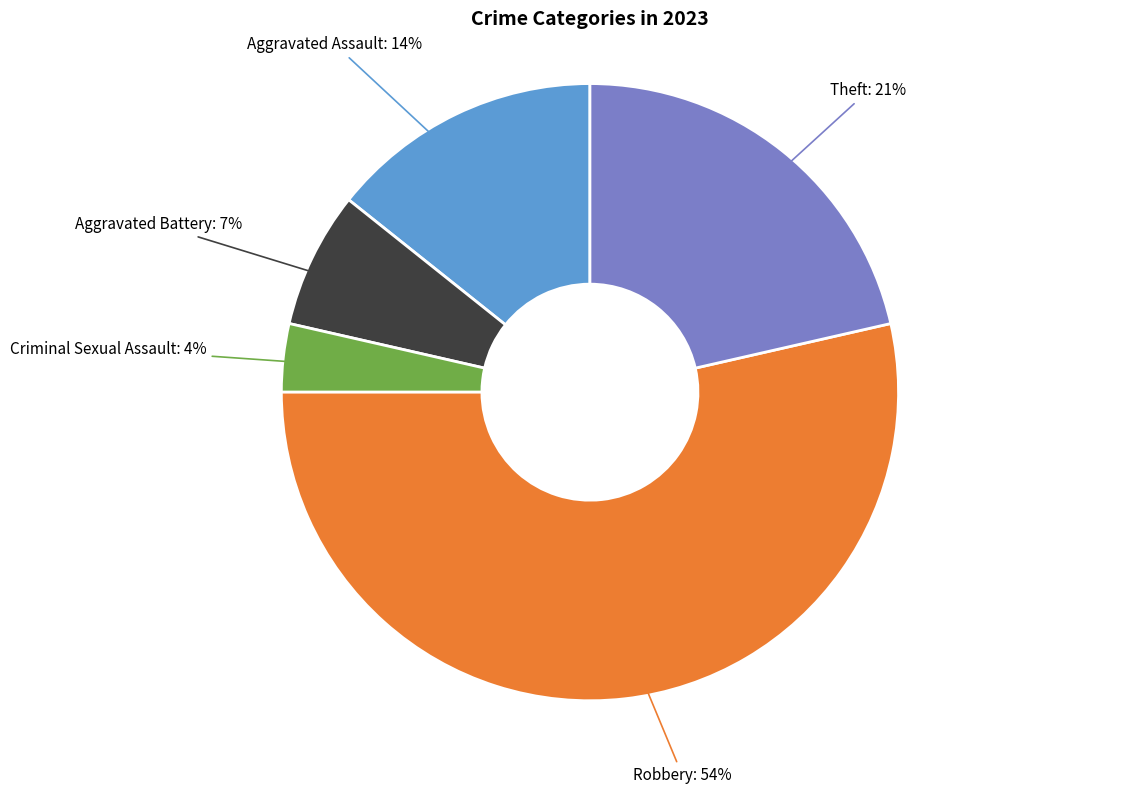

To the nearest percent, what percentage of the pie is Aggravated Battery?

7%